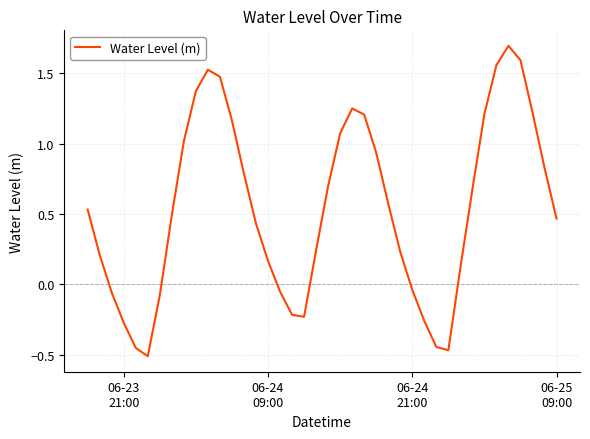

What is the greatest value displayed?

1.7